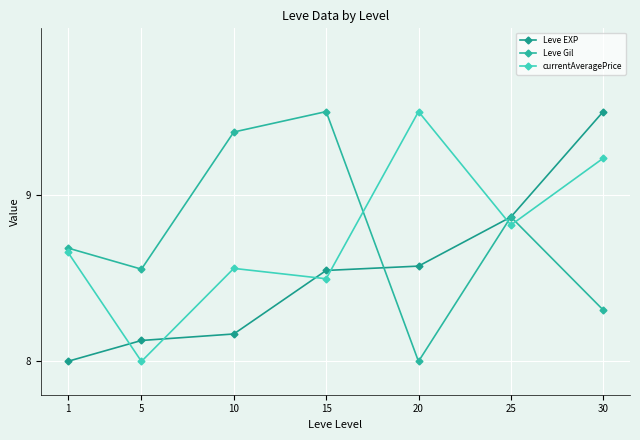

Is it true that Leve EXP equals 8.5 at 15?

True